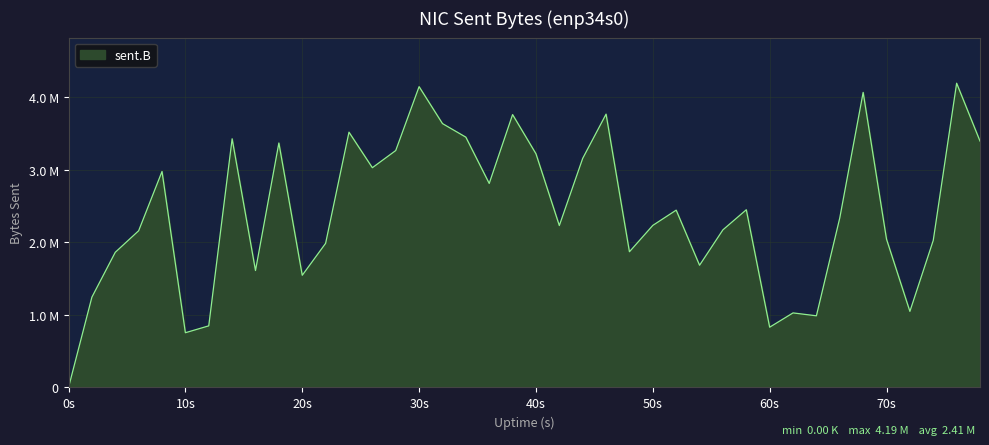

List the labels in order of value, smallest first.

0, 10, 60, 12, 64, 62, 72, 2, 20, 16, 54, 4, 48, 22, 74, 70, 6, 56, 42, 50, 66, 52, 58, 36, 8, 26, 44, 40, 28, 18, 78, 14, 34, 24, 32, 38, 46, 68, 30, 76